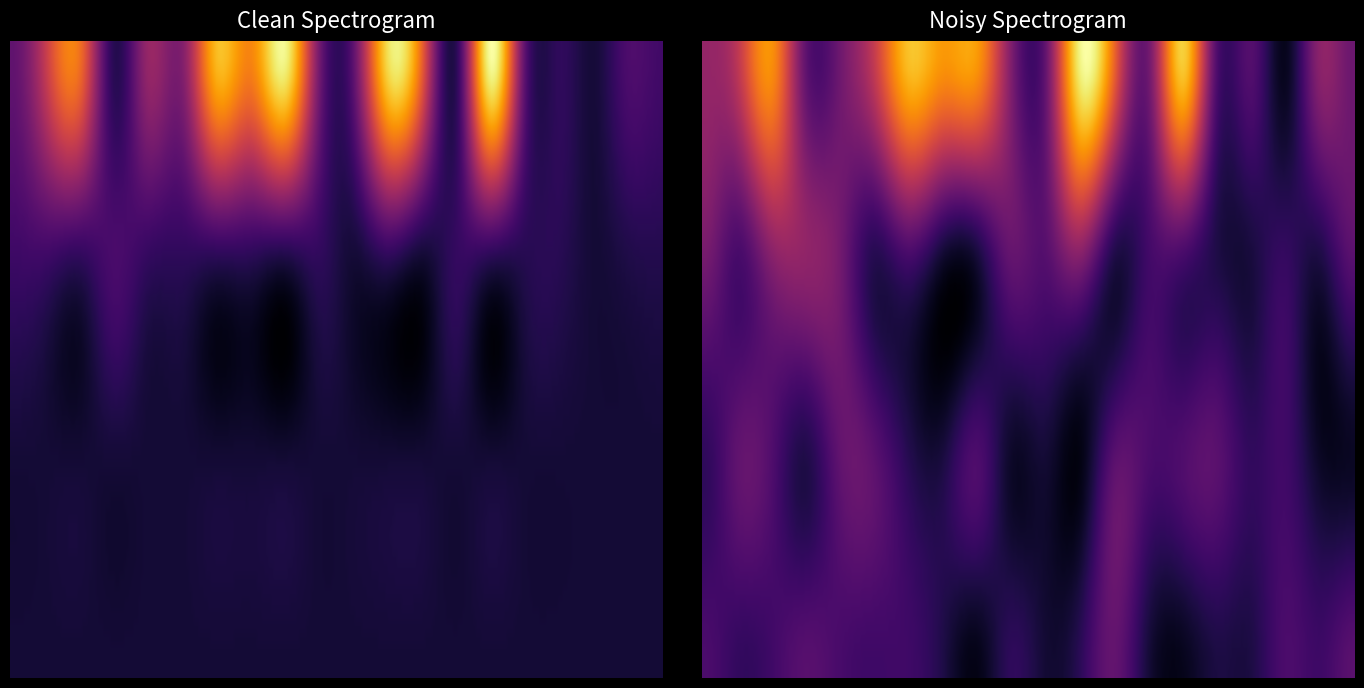

What is the spread (max minus min) of values at 3?

7932